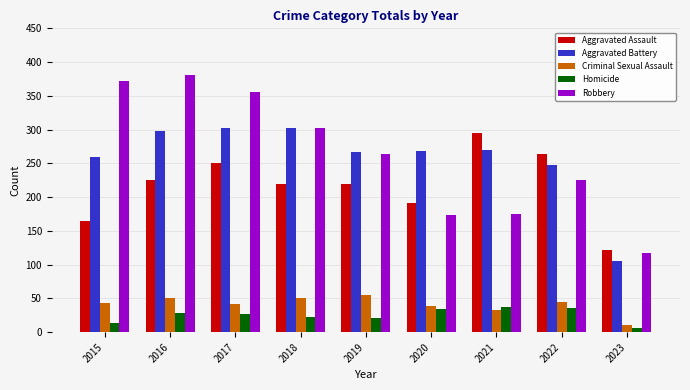

How many bars are there in total?

45